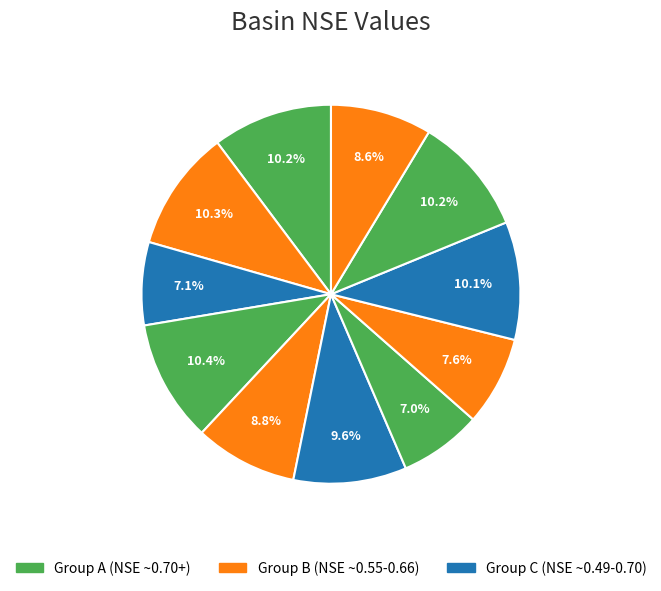

Count the number of slices in the pie.

11